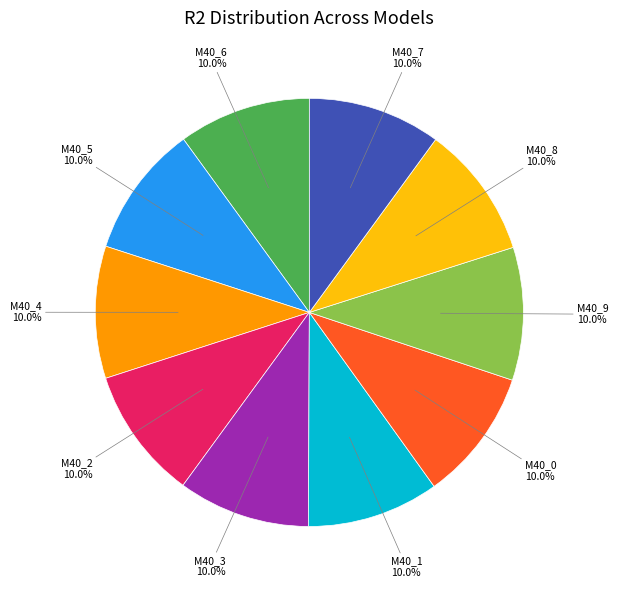

Is there any slice that represents more than half of the pie?

No